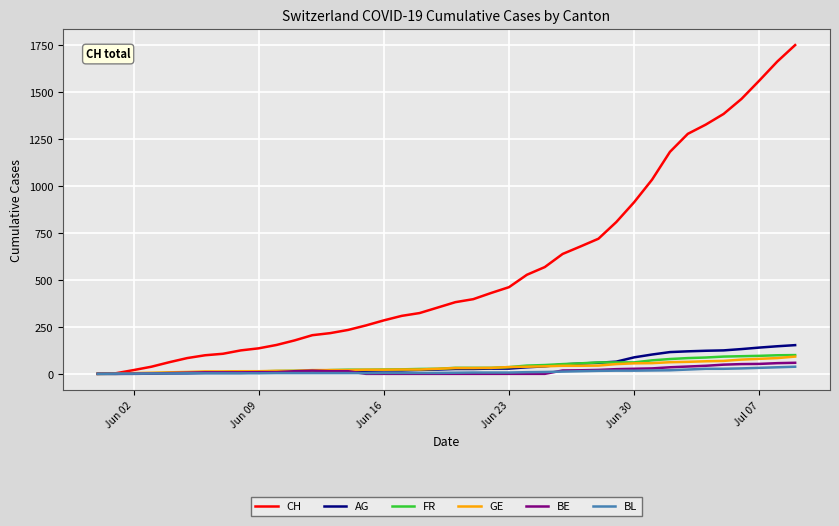

Which series has the widest spread of values?

CH